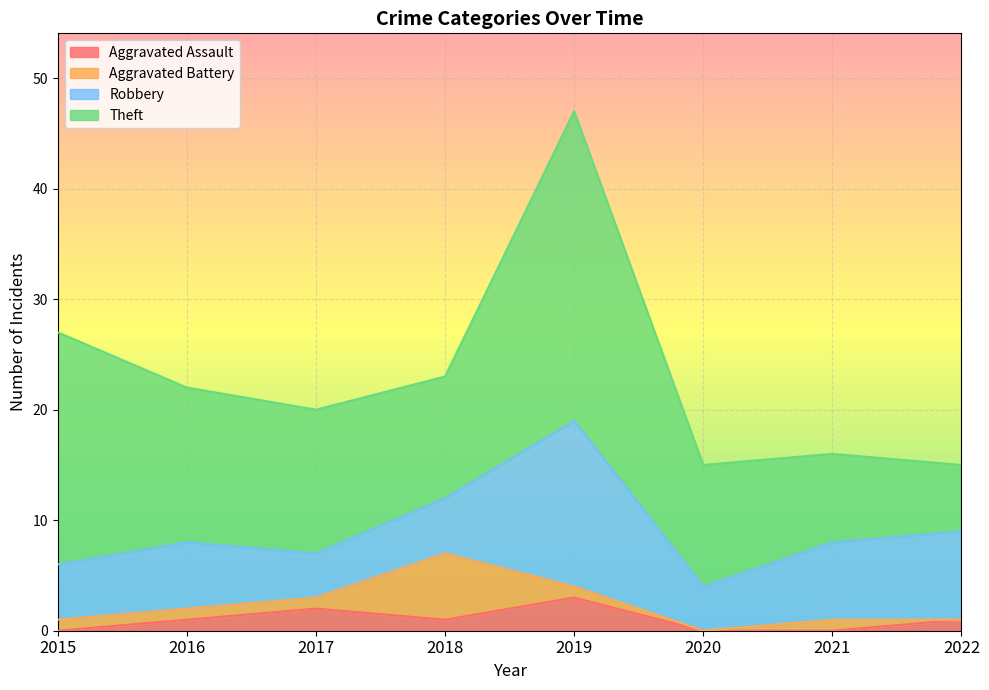

How many interior local peaks does the Robbery series have?

2